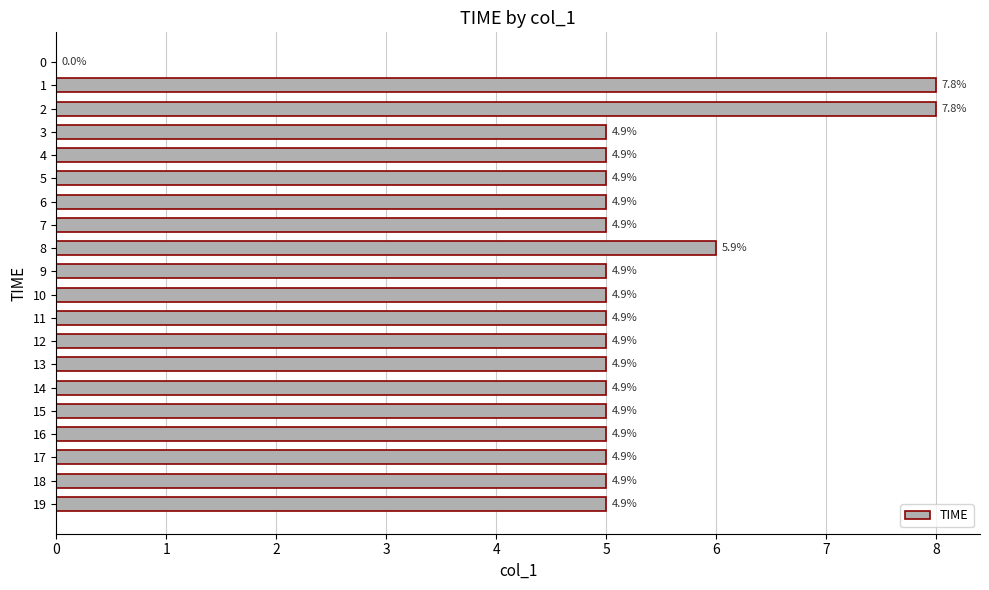

True or false: the data shows 8 at 6.

False